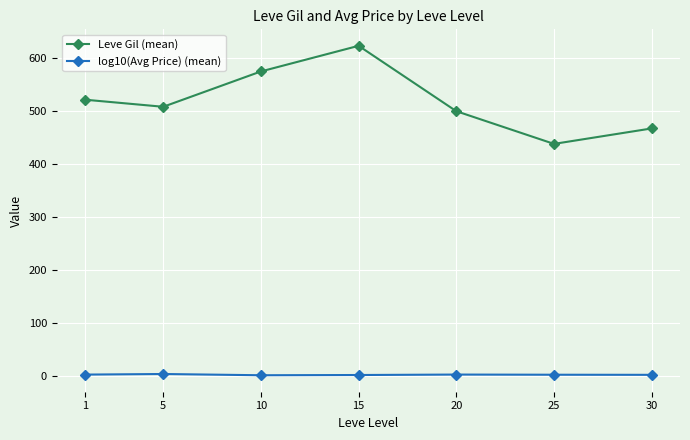

True or false: log10(Avg Price) (mean) and Leve Gil (mean) cross at least once.

False